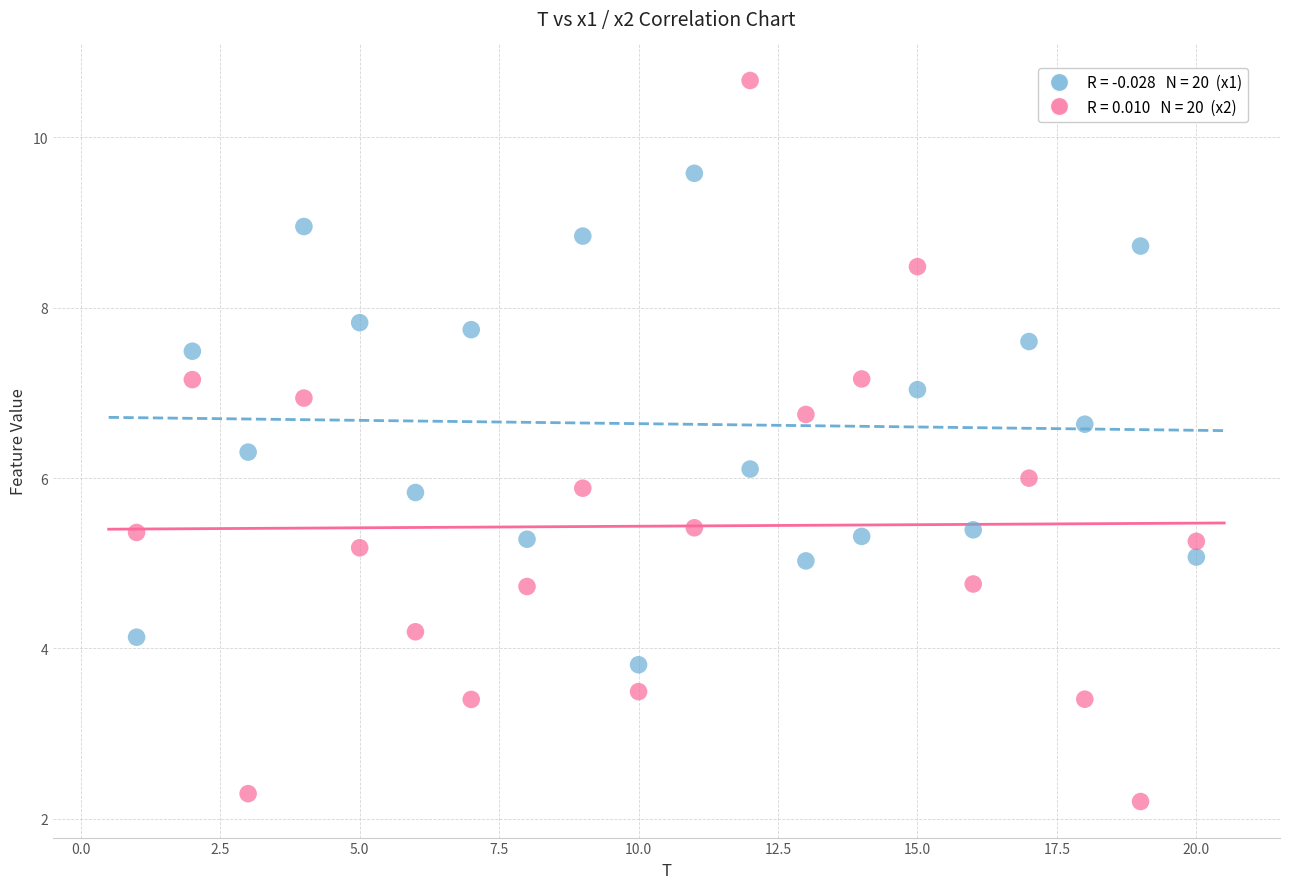

Across all data points, what is the range of Y values (max minus min)?

8.5